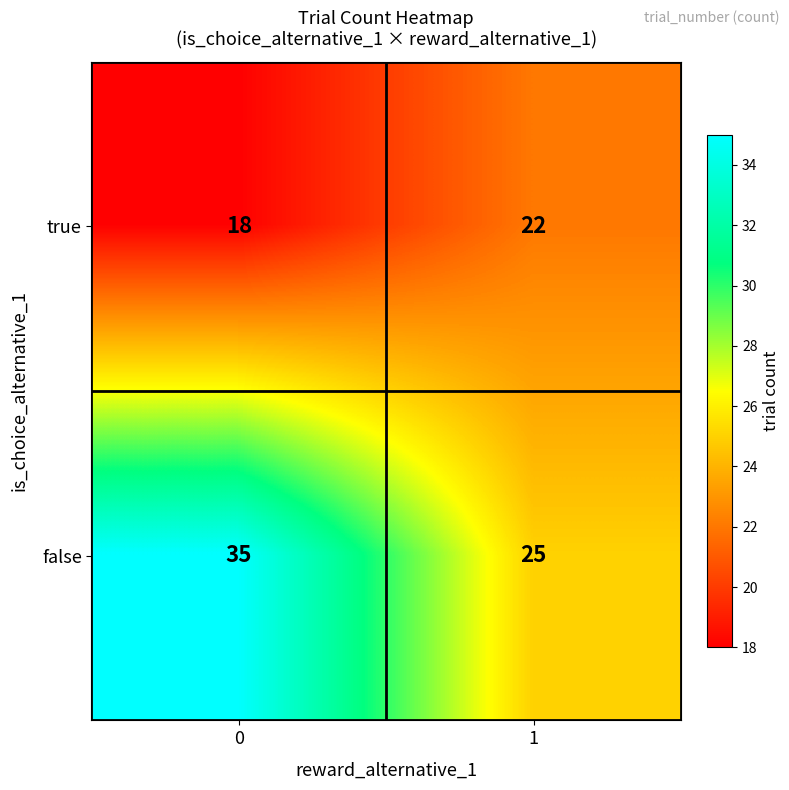

What is the difference between the highest and lowest values at 1?

3